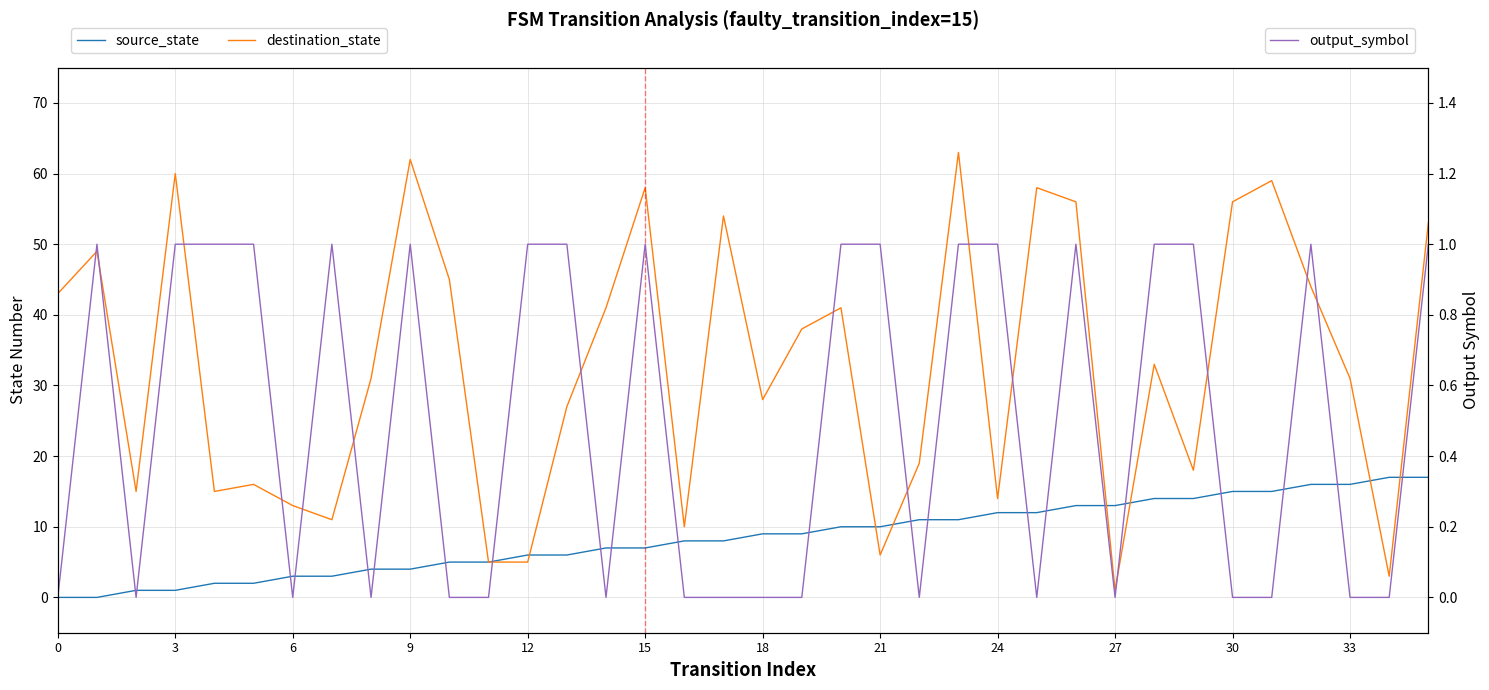

What is the total value across all series at 19?

47